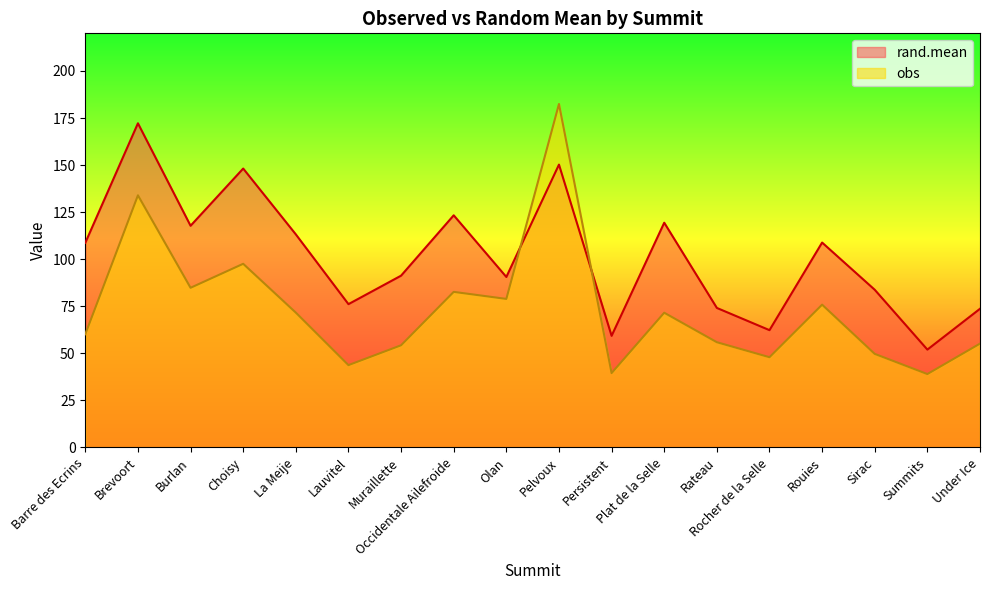

How many data points in obs are above 71?

9